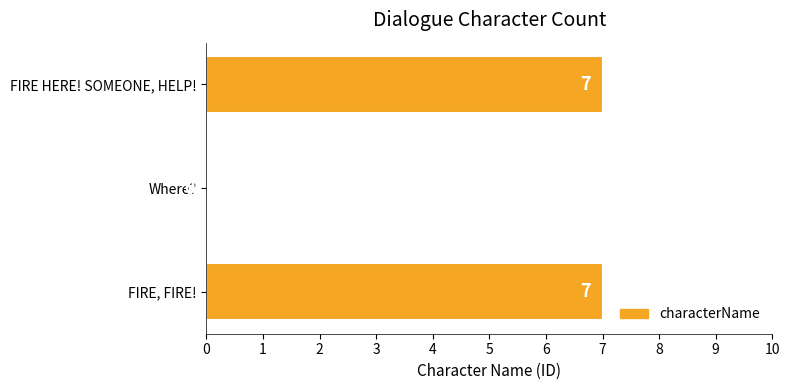

The chart shows a value of 7 at FIRE, FIRE!. True or false?

True